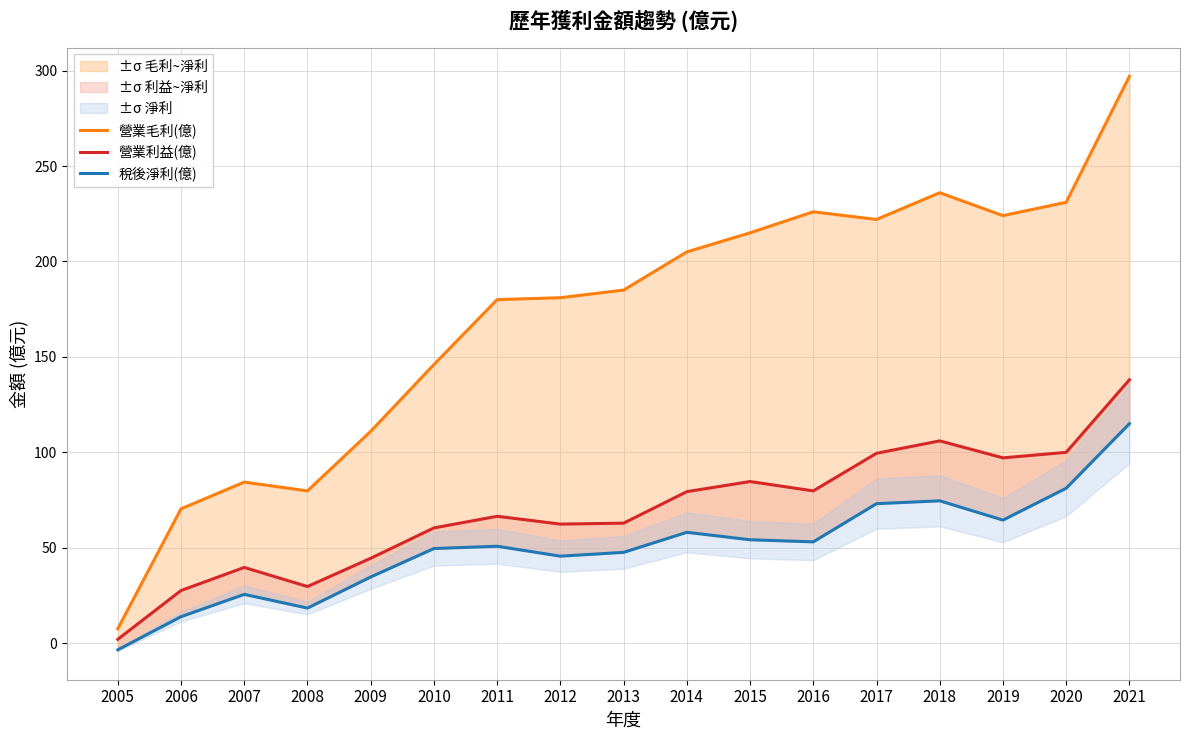

True or false: 稅後淨利(億) and 營業利益(億) cross at least once.

False